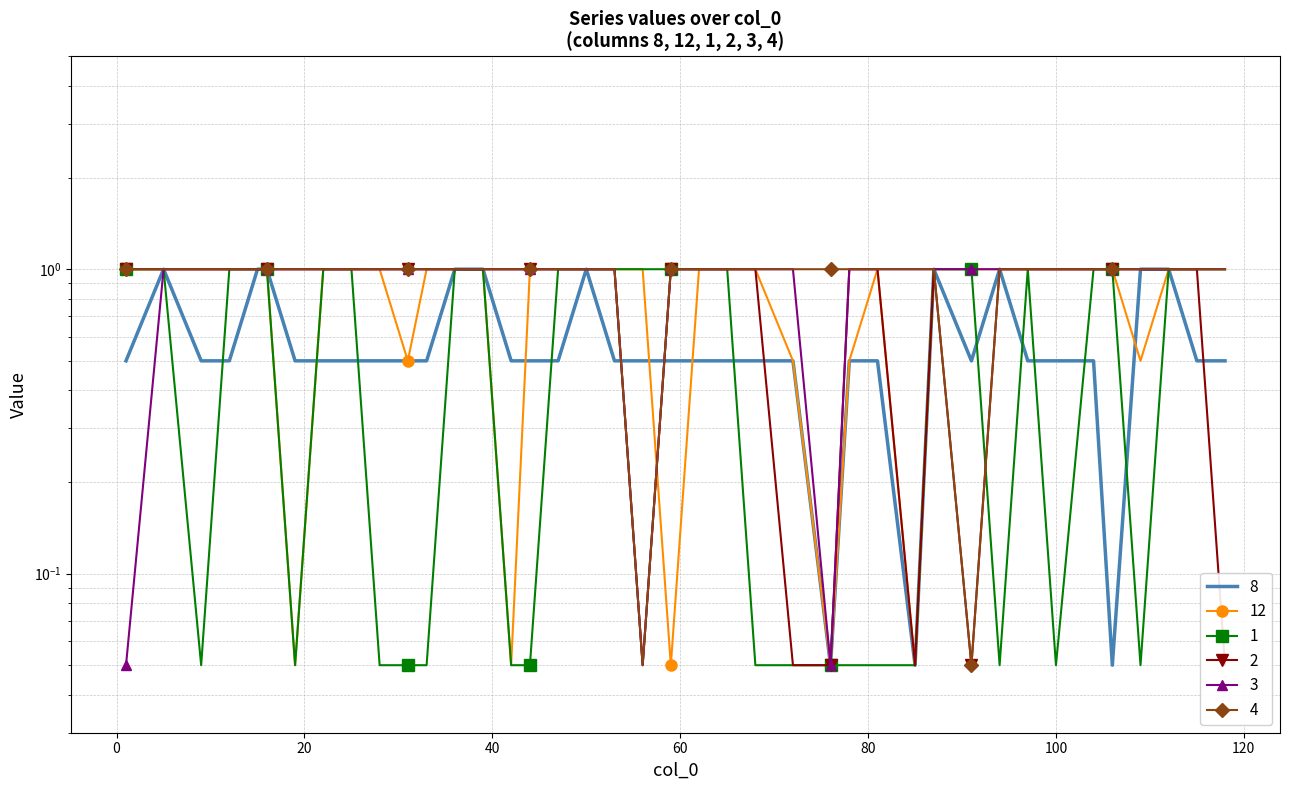

What is the value of the 12 point at the 40th from the left?

1.0